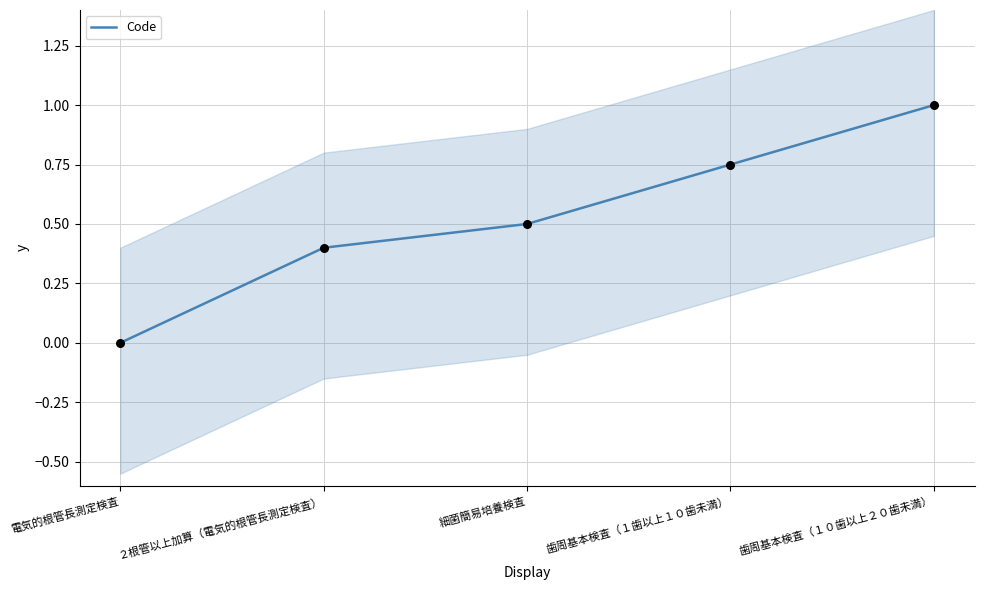

Between 歯周基本検査（１０歯以上２０歯未満） and 細菌簡易培養検査, which is larger?

歯周基本検査（１０歯以上２０歯未満）